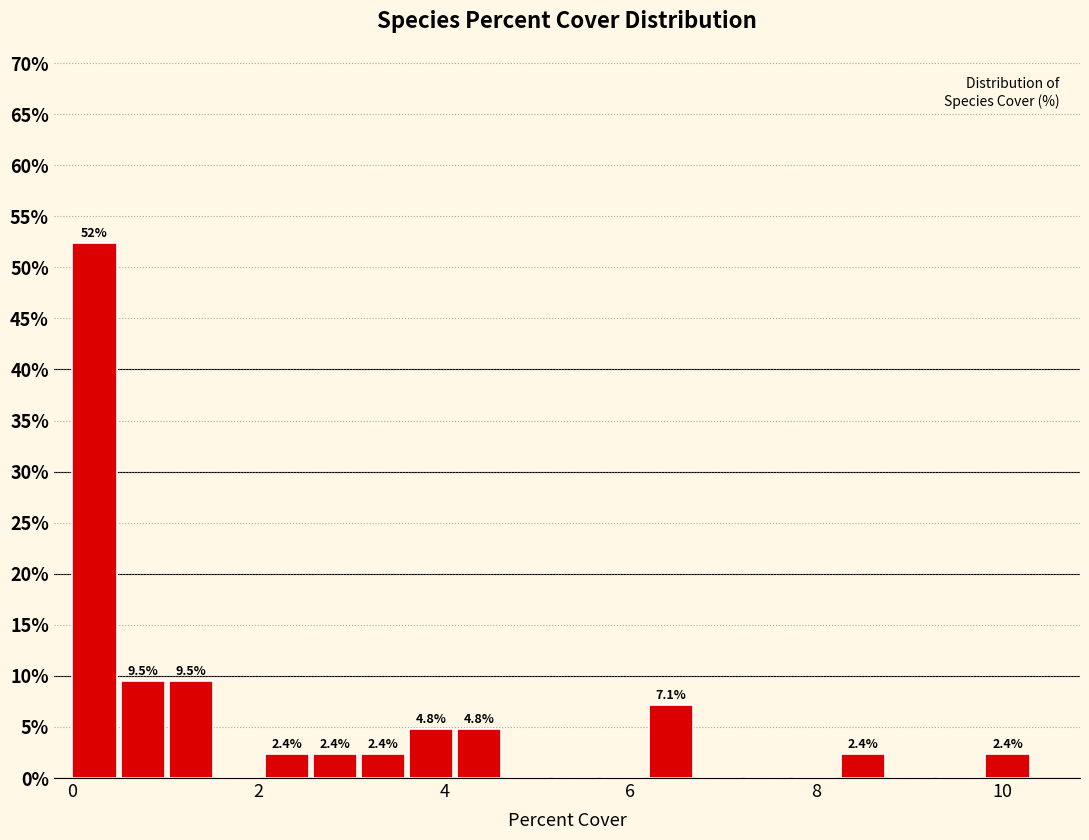

Around what value on the x-axis is the tallest bar? Give the approximate position of its centre, as read against the axis.

0.2